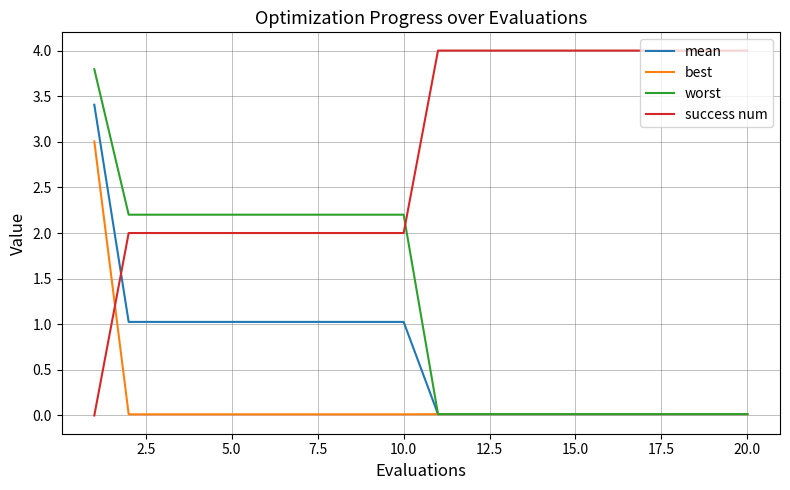

How many intersections are there between mean and success num?

1